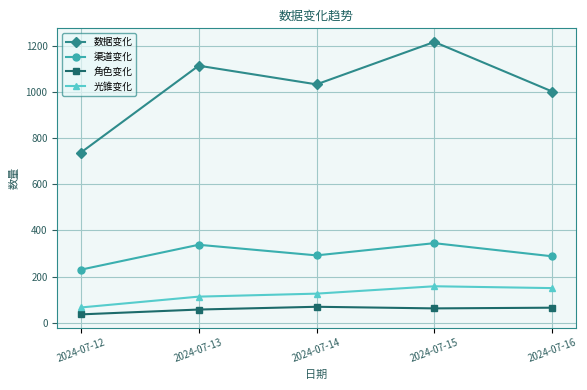

Which series has the largest range (max minus min)?

数据变化